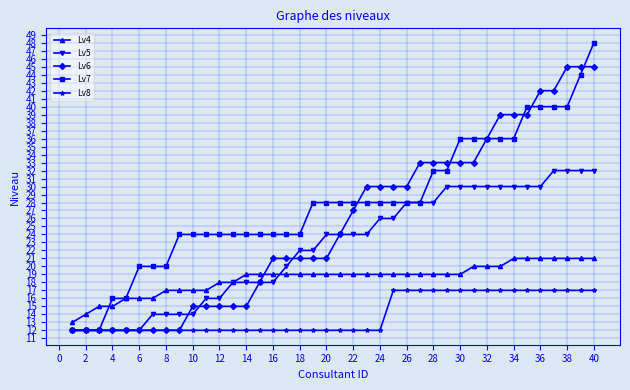

What is the value of the Lv6 point at the 31st from the left?

33